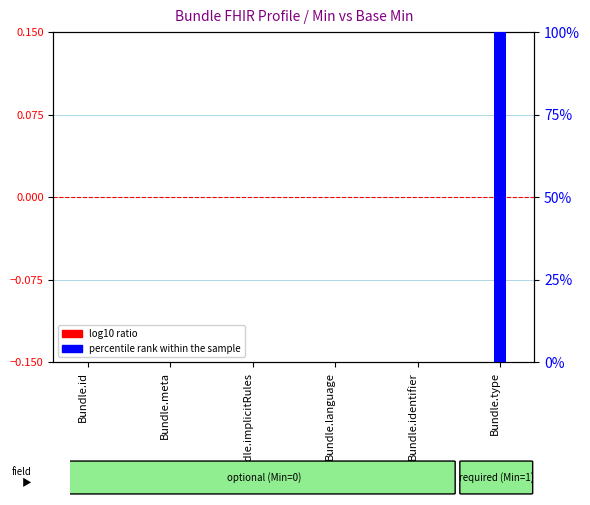

Between Bundle.implicitRules and Bundle.identifier, which series saw the biggest shift?

log10 ratio